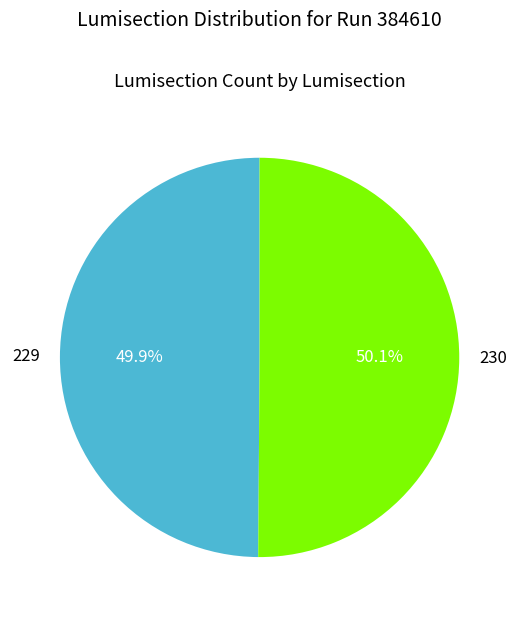

To the nearest percent, what percentage of the pie is 229?

50%